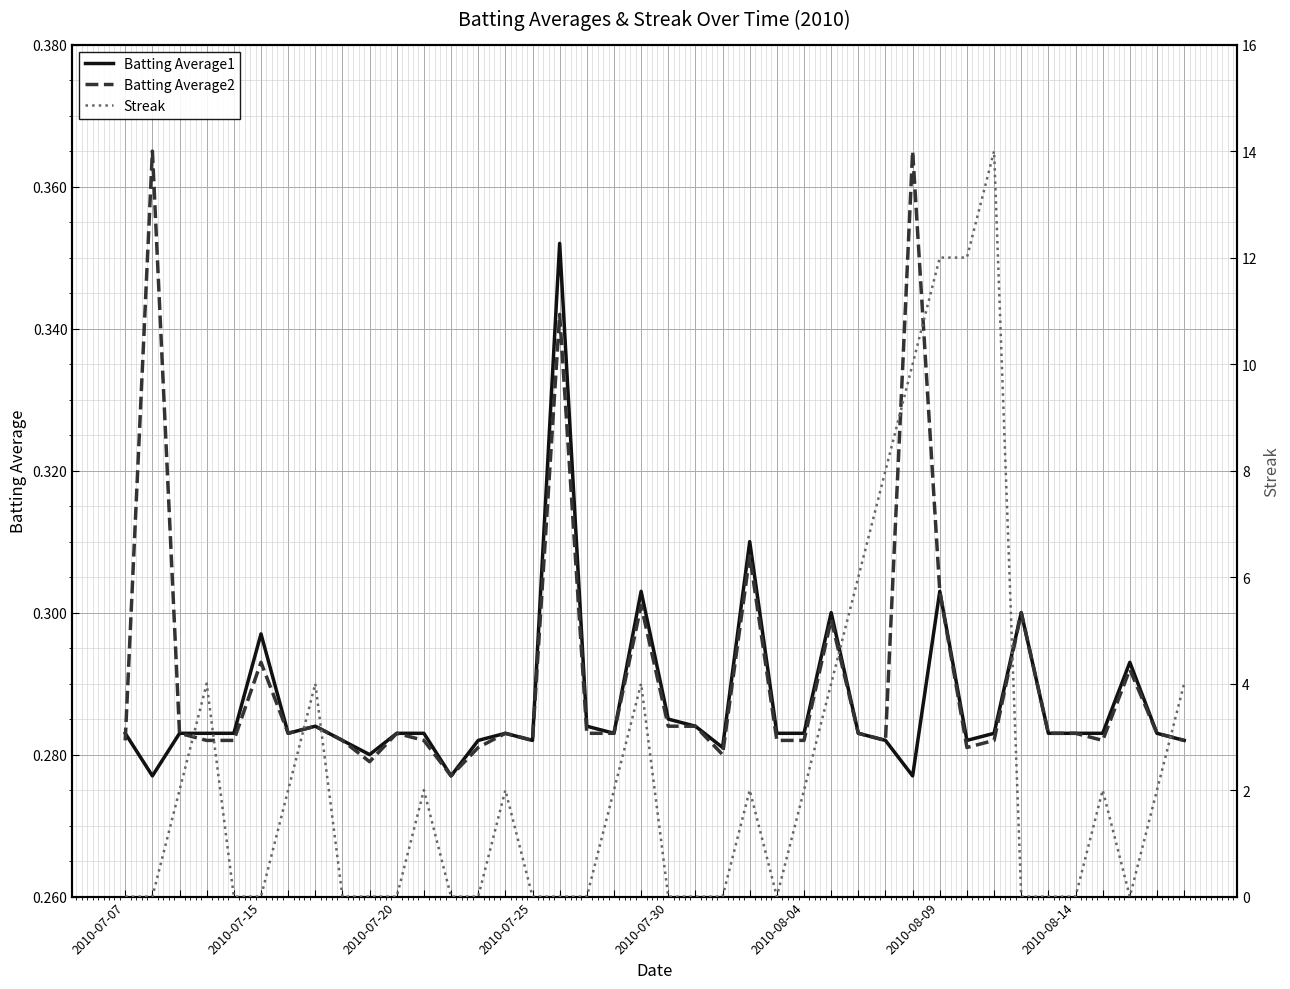

How many lines are shown in the chart?

3